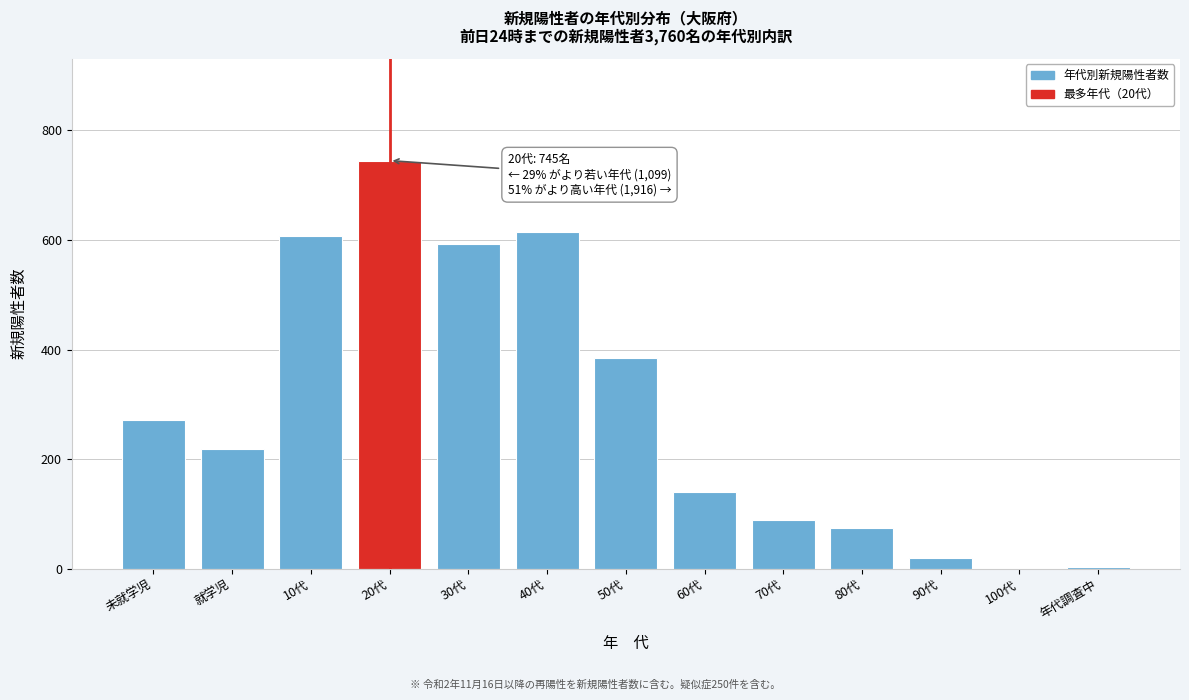

What is the greatest value displayed?

745